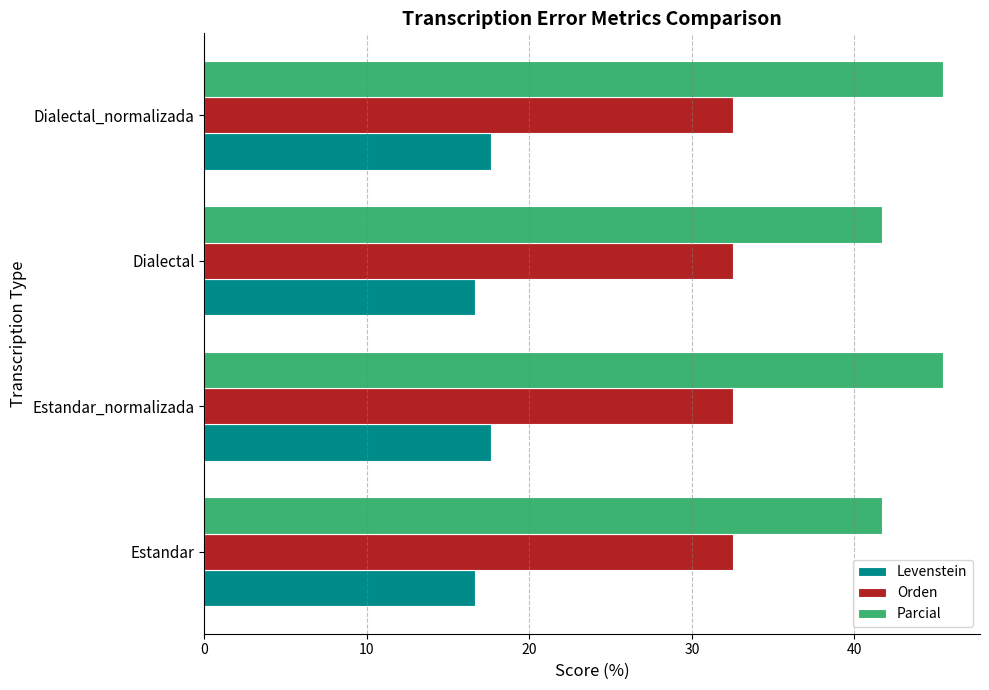

Rank the series by their maximum value, from highest to lowest.

Parcial, Orden, Levenstein